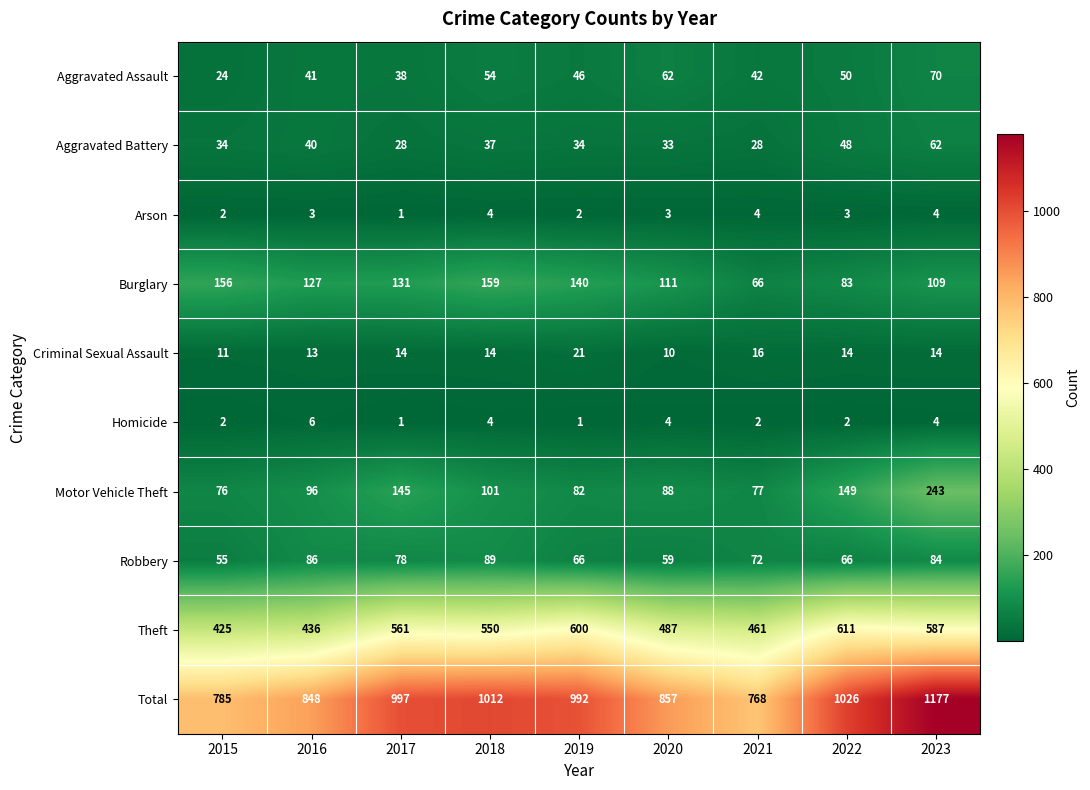

Between 2015 and 2021, which series saw the biggest shift?

Burglary